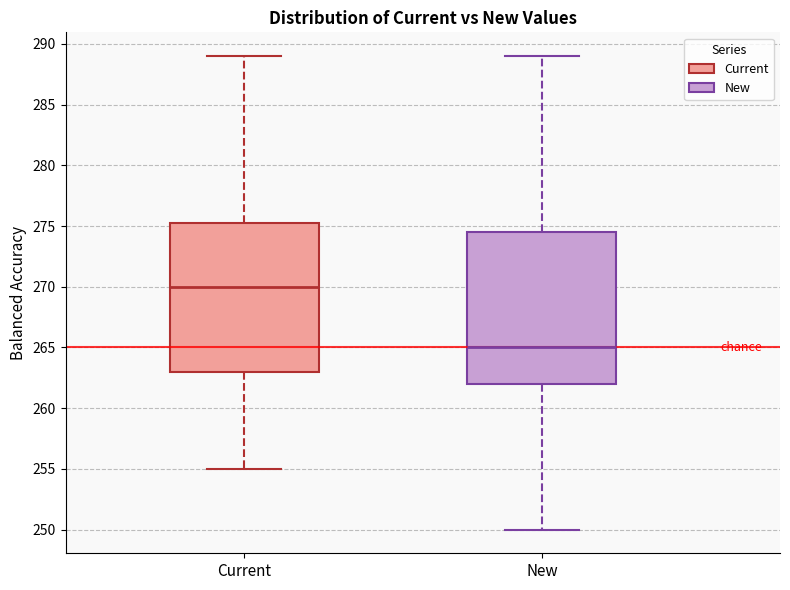

Where is the upper edge of the box for Current on the y-axis? The values are not printed on the chart, so give them approximately, as read against the axis.

275.5